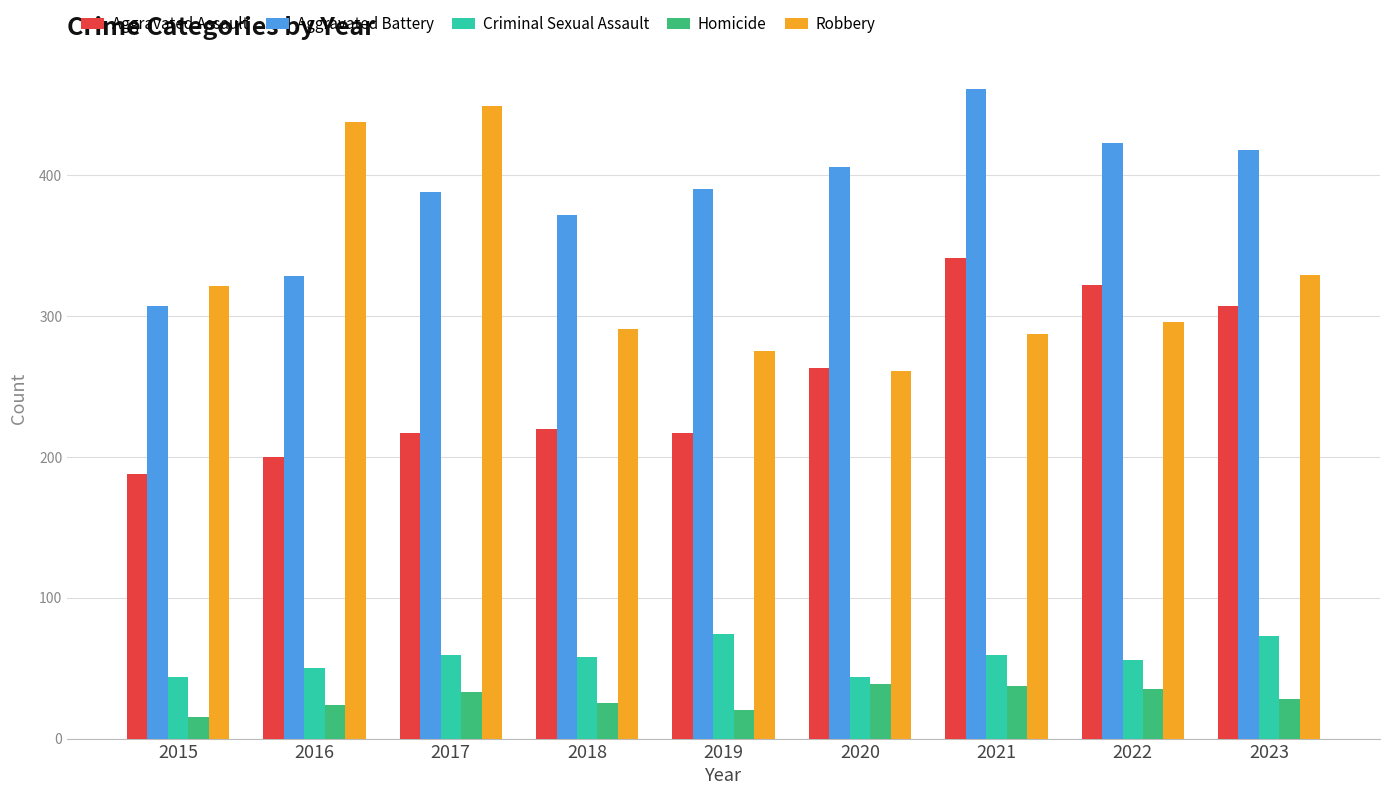

What is the spread (max minus min) of values at 2022?

388